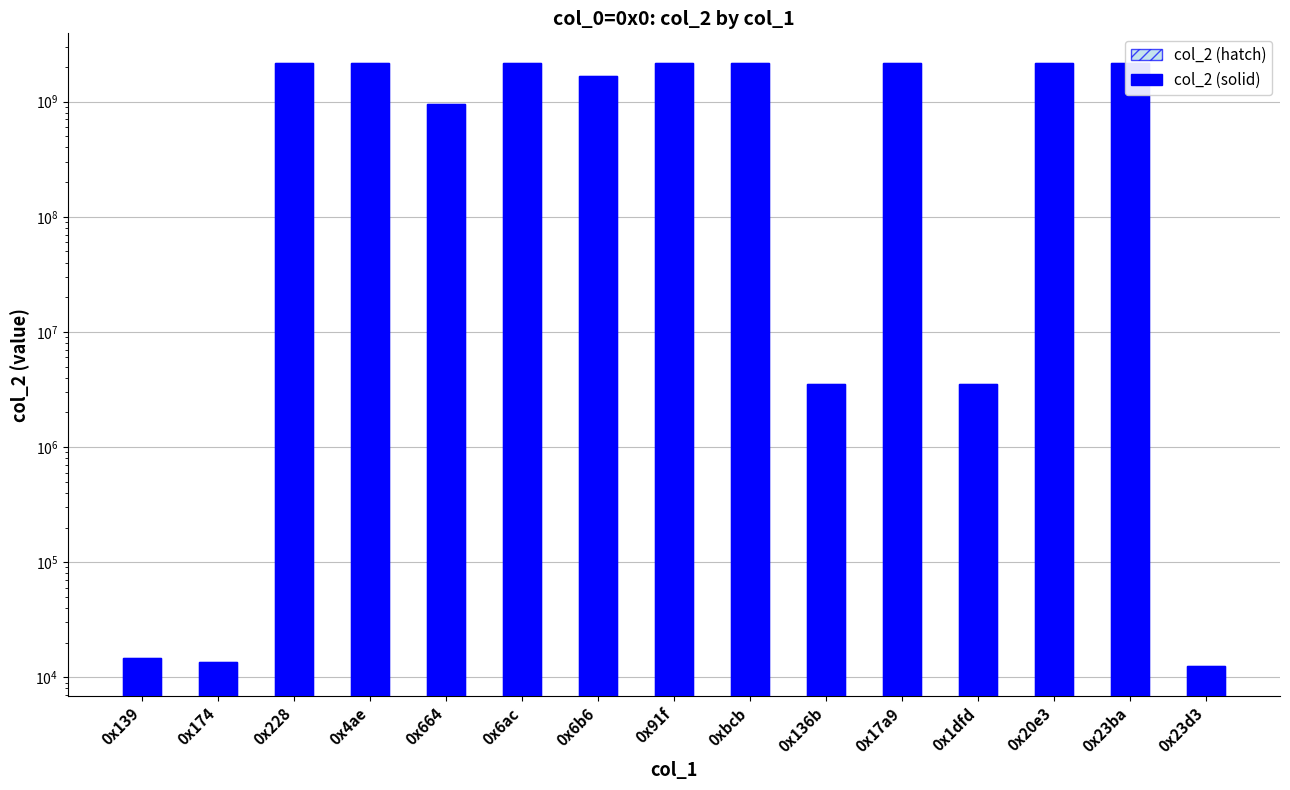

What is the difference between the maximum and second lowest values in the col_2 series?

2147470024